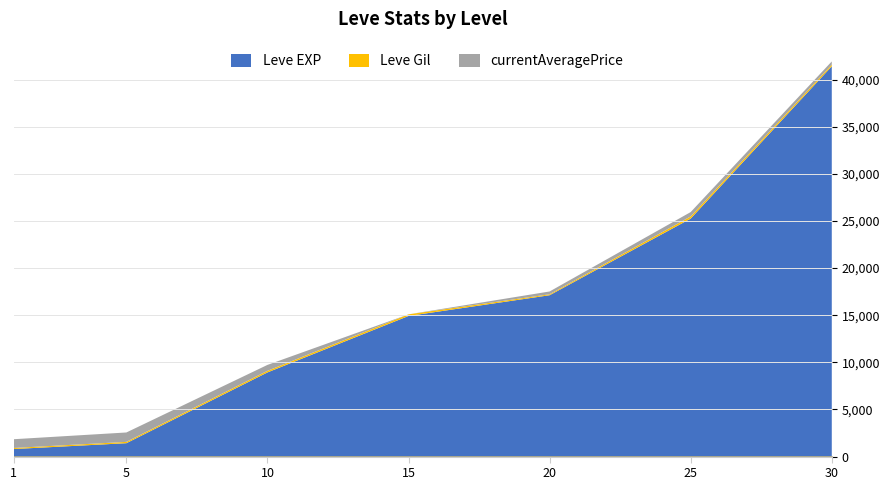

Count the number of data series in this chart.

3